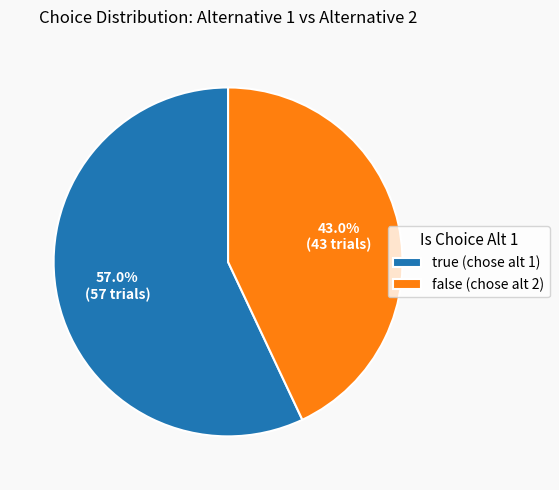

Combined, what portion of the pie is false and true?

100.0%